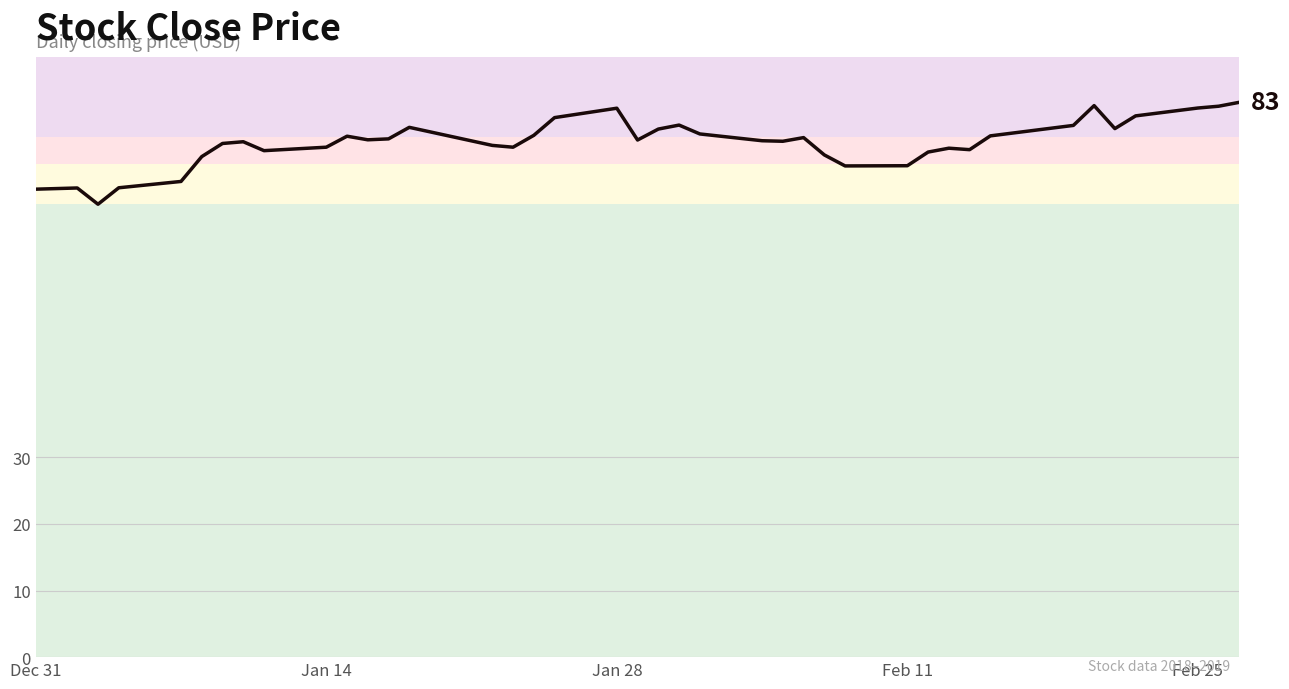

What is the smallest value displayed?

68.0